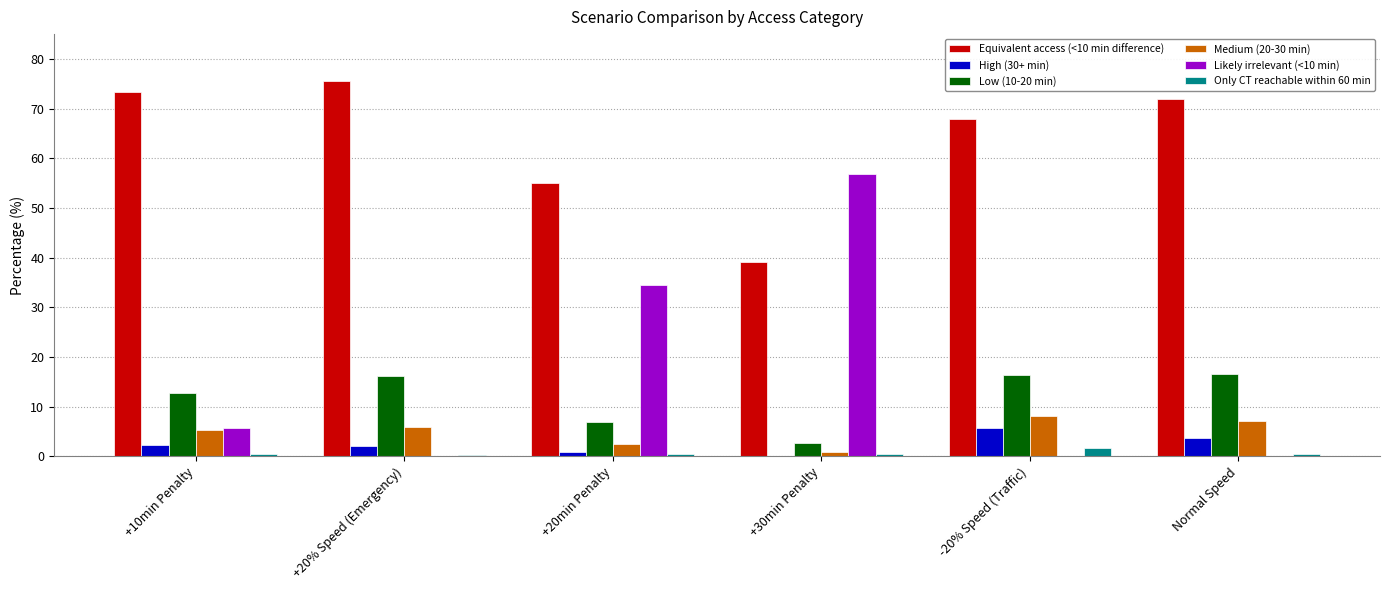

Is it true that Medium (20-30 min) equals 13.5 at -20% Speed (Traffic)?

False